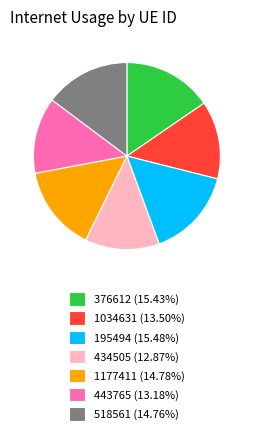

Do 443765 (13.18%) and 1034631 (13.50%) together represent more than half of the pie?

No